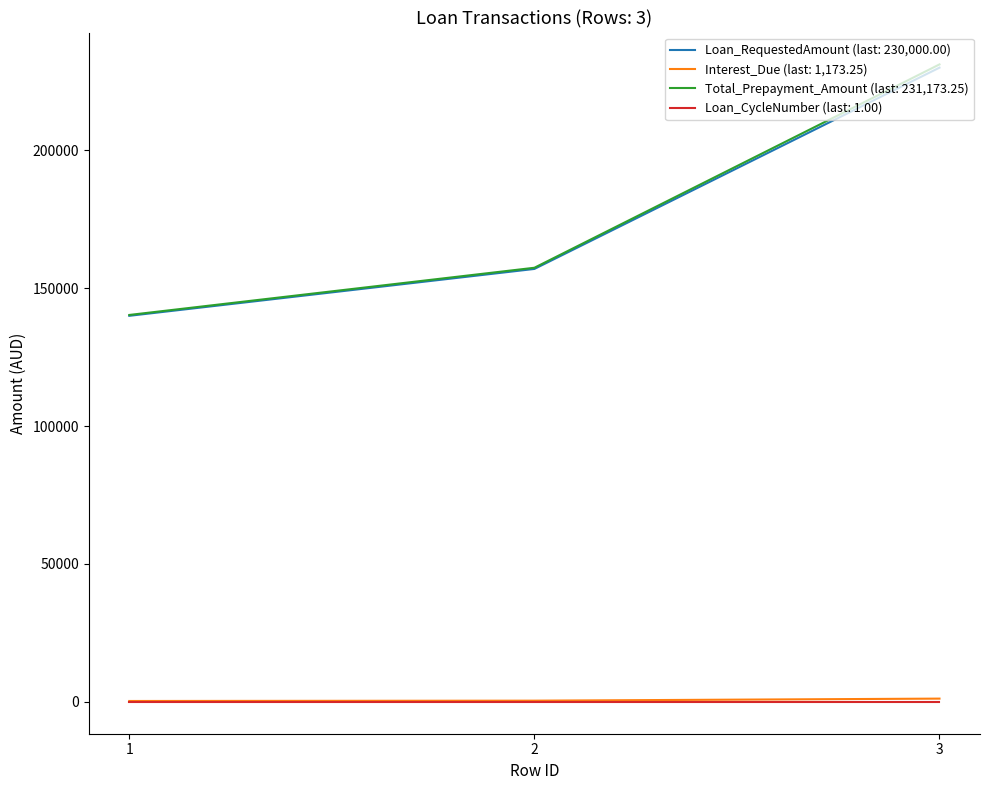

At which category is the sum across all series the highest?

3